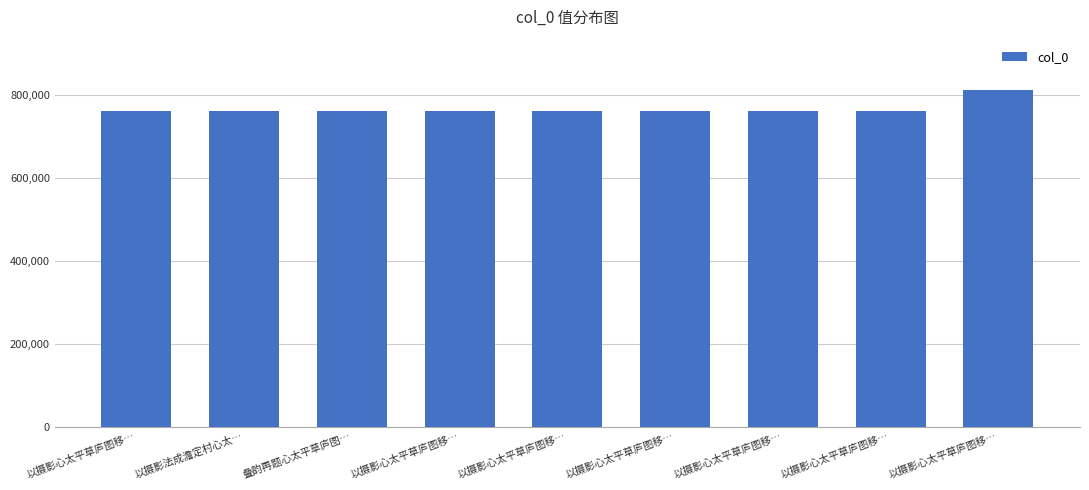

How many values are below 760351?

4